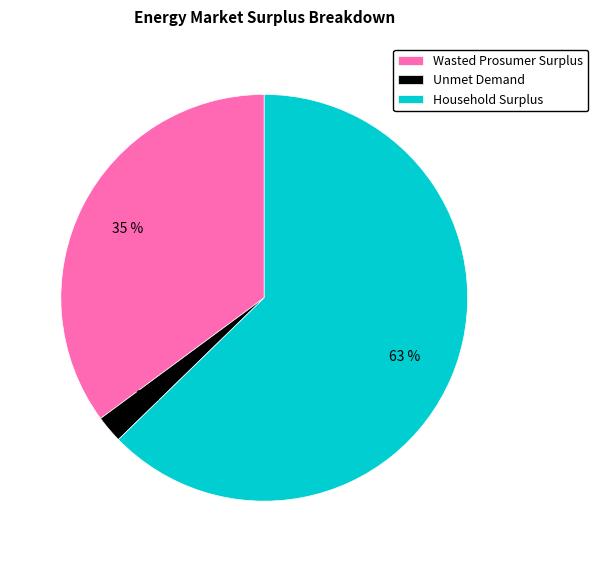

How many segments does this pie chart have?

3